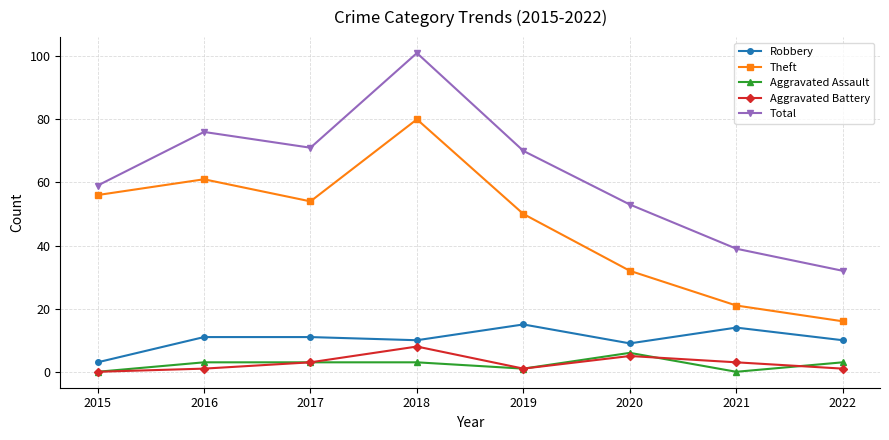

What is the difference between the Theft values at 2020 and 2016?

29